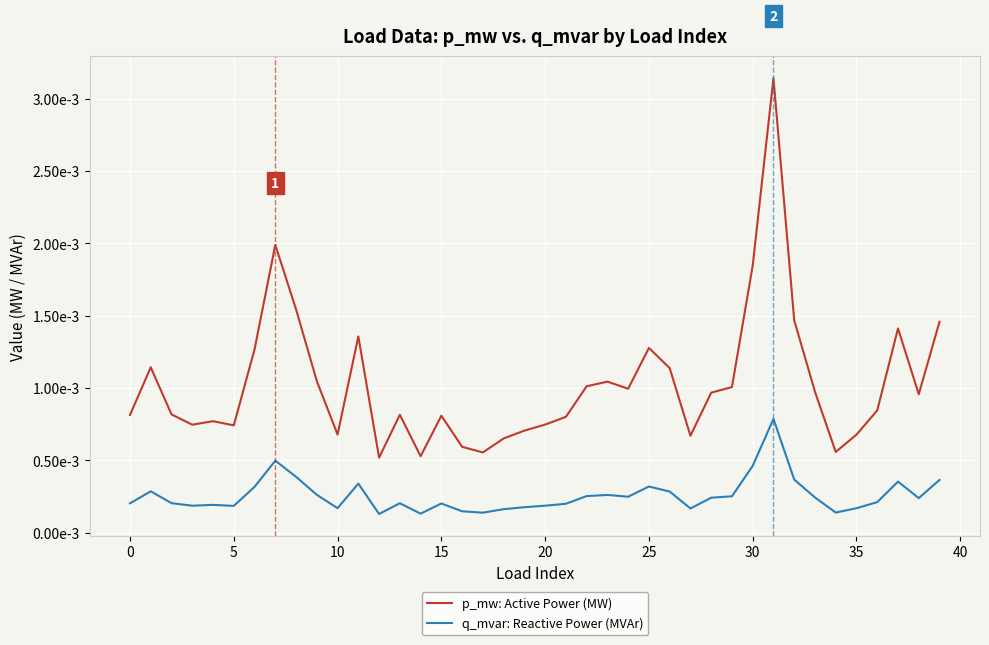

True or false: p_mw: Active Power (MW) and q_mvar: Reactive Power (MVAr) cross at least once.

False